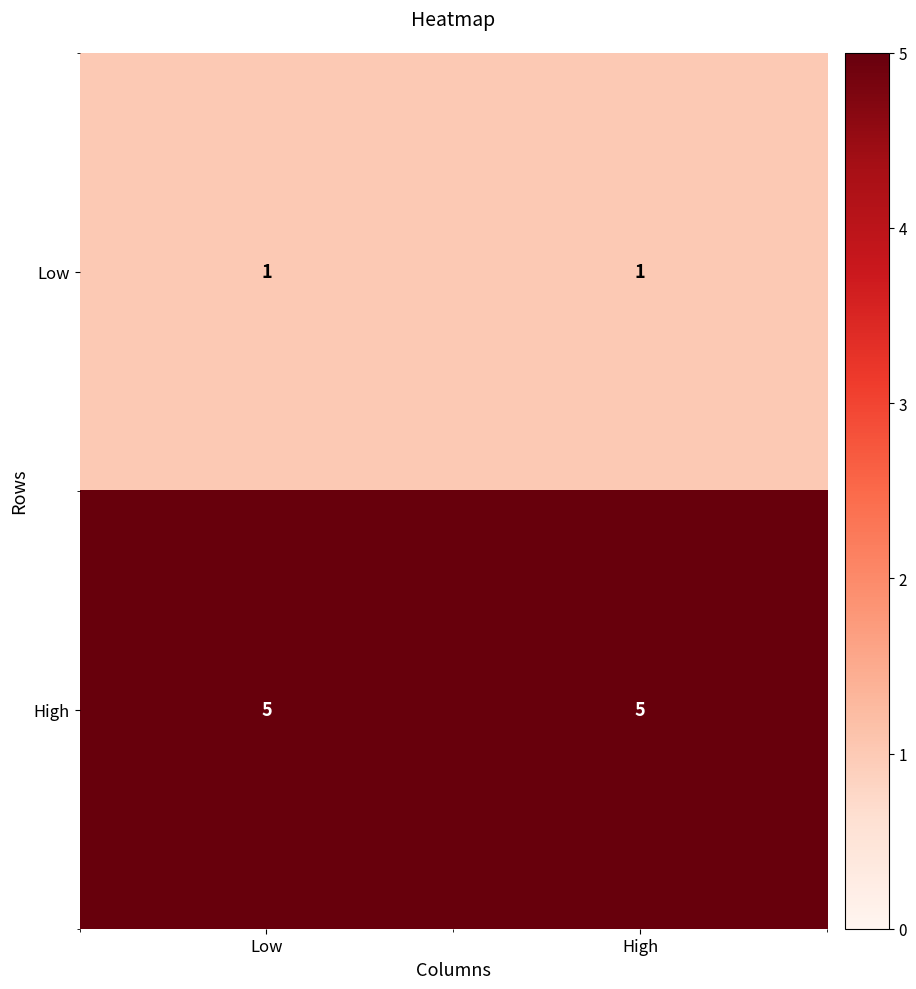

Is the value of Low at High greater than the value of High at High?

No